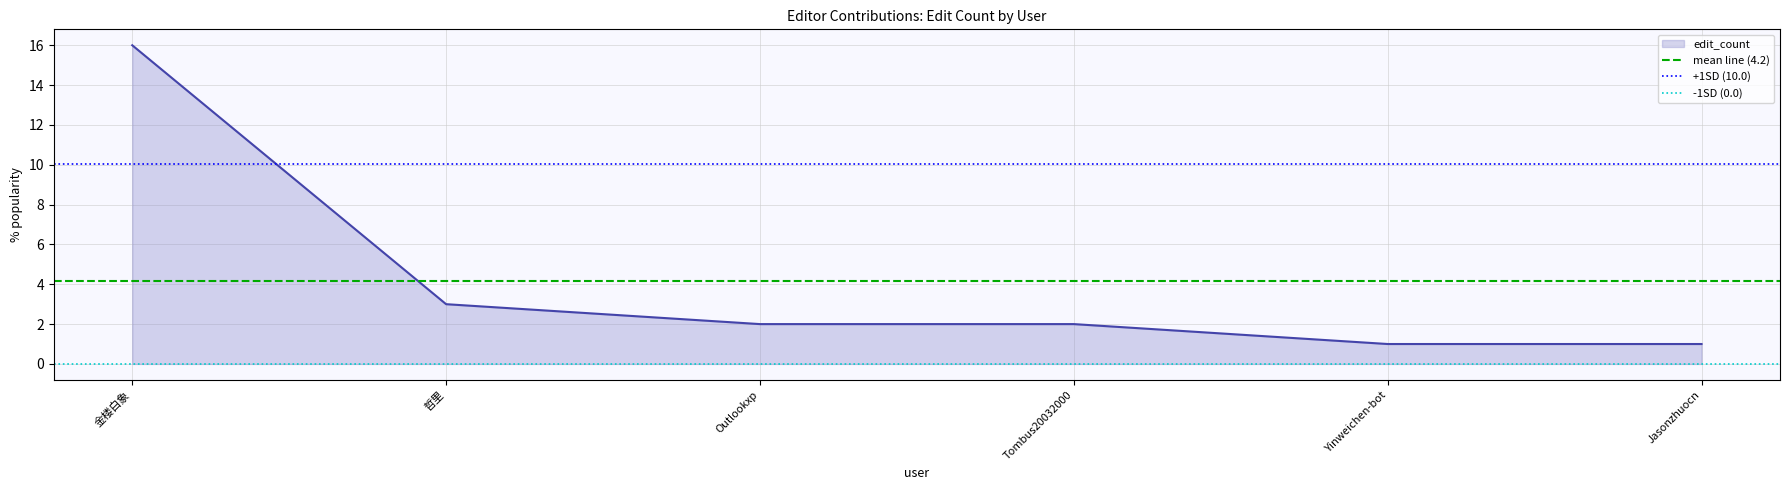

The value of edit_count at Tombus20032000 is 2. True or false?

True